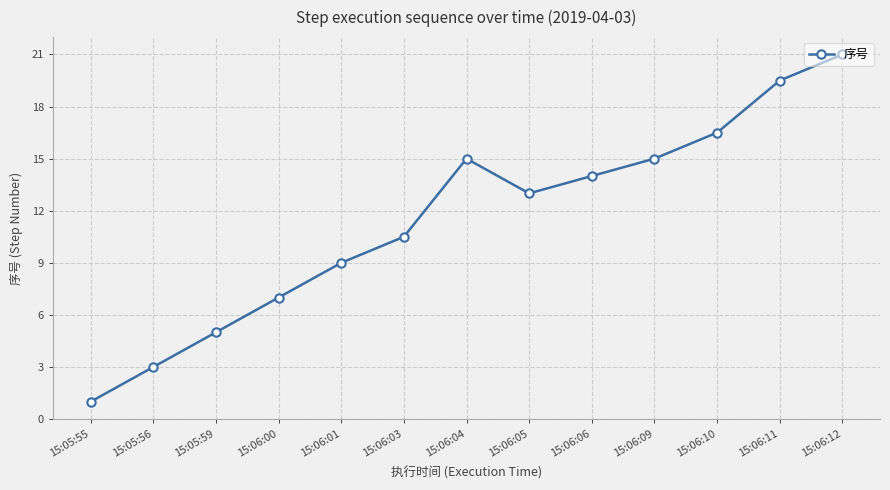

How many data points are less than 13?

6